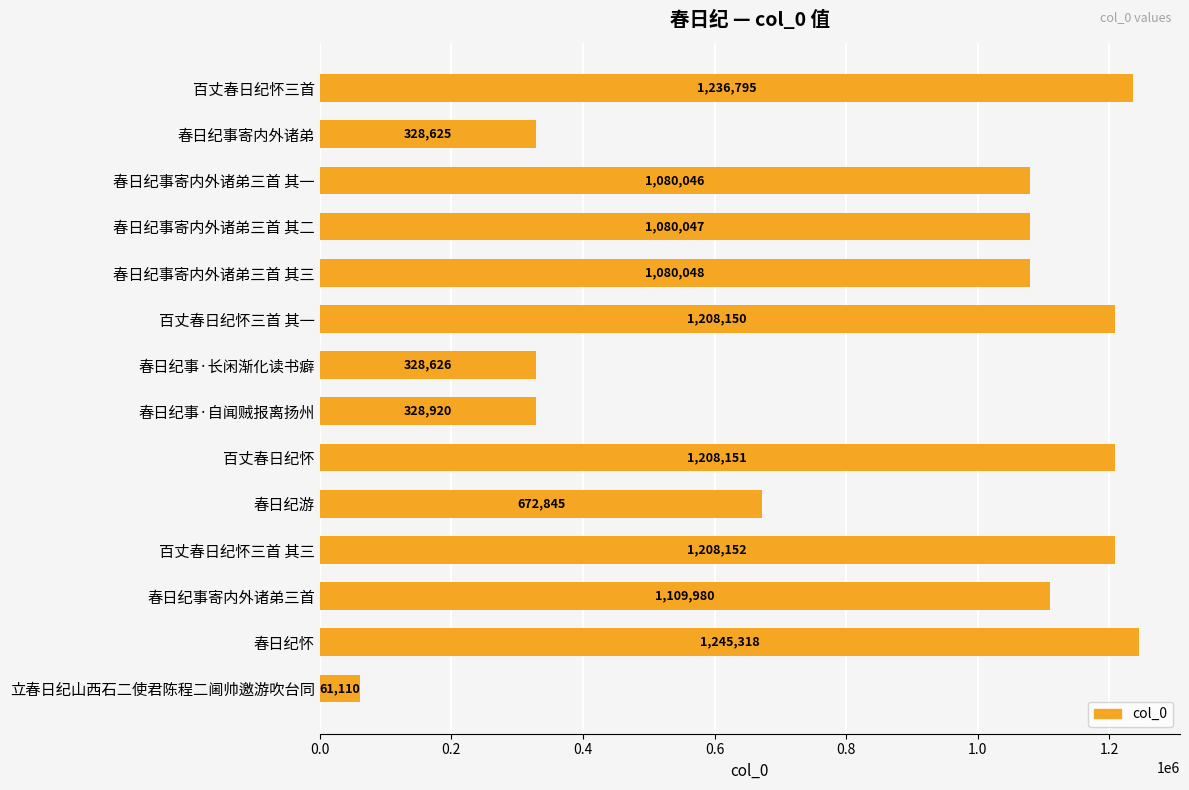

How many categories are shown in the chart?

14